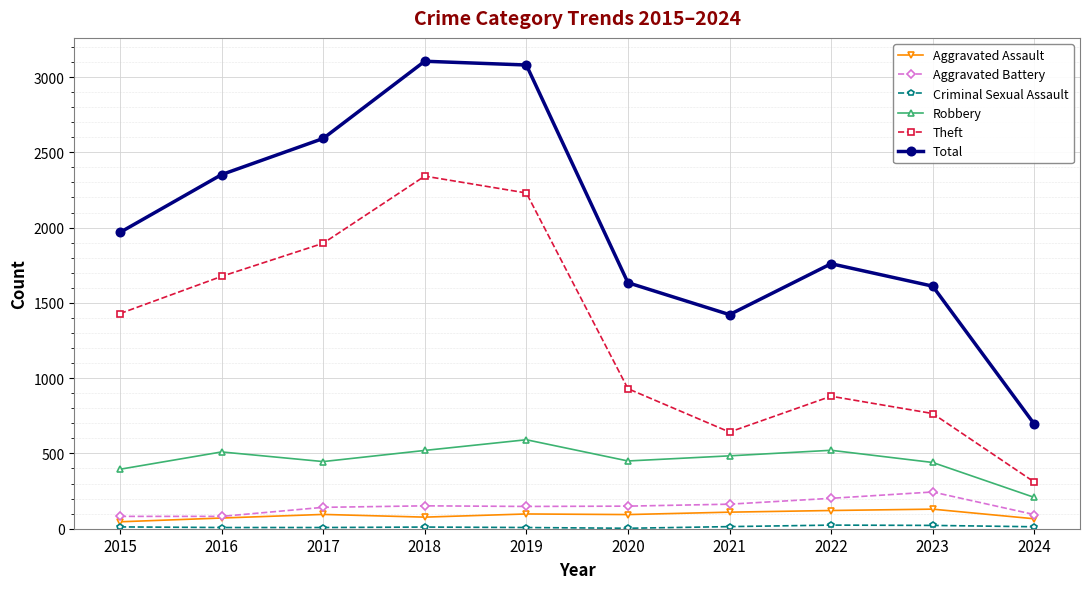

The Theft series shows 424 at 2016. True or false?

False